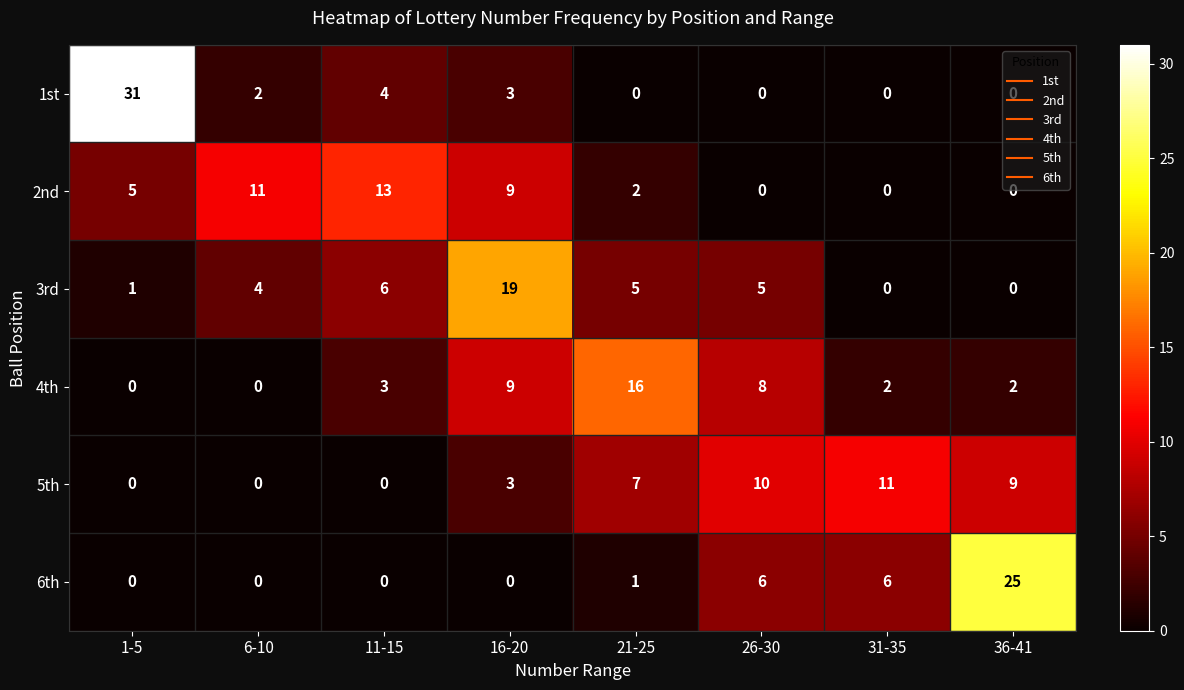

Which category has the highest value across all series?

1-5